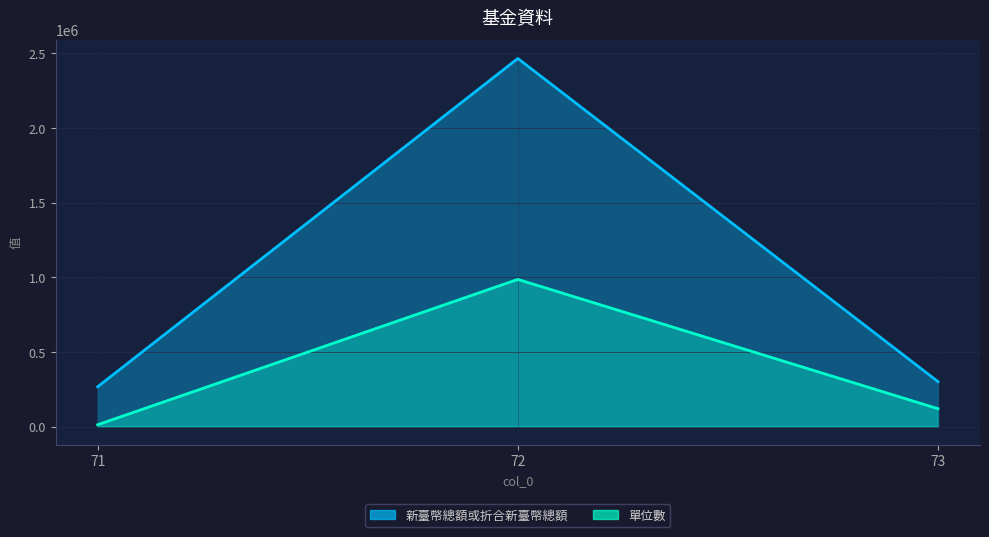

What are all the series names shown in the legend?

單位數, 新臺幣總額或折合新臺幣總額